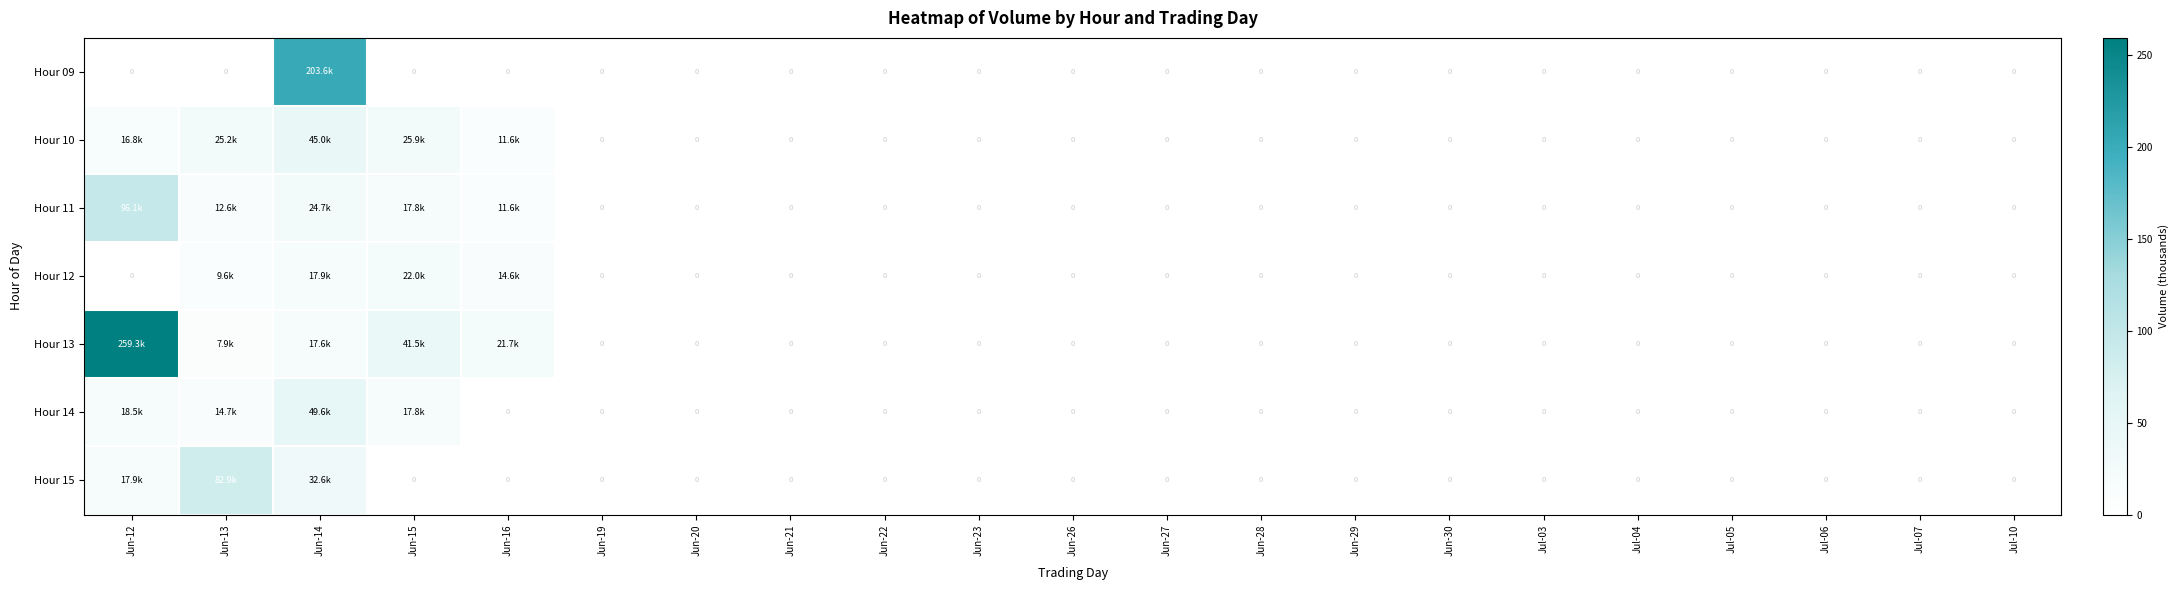

The Hour 13 series shows 175.2 at Jun-12. True or false?

False